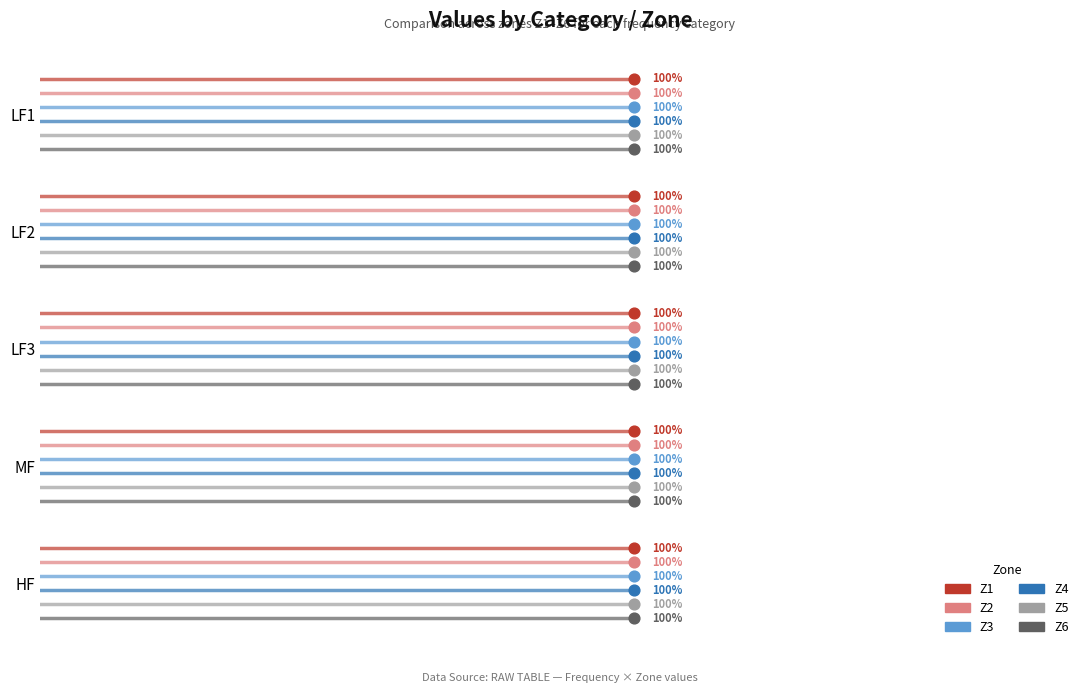

What are all the series names shown in the legend?

Z1, Z2, Z3, Z4, Z5, Z6